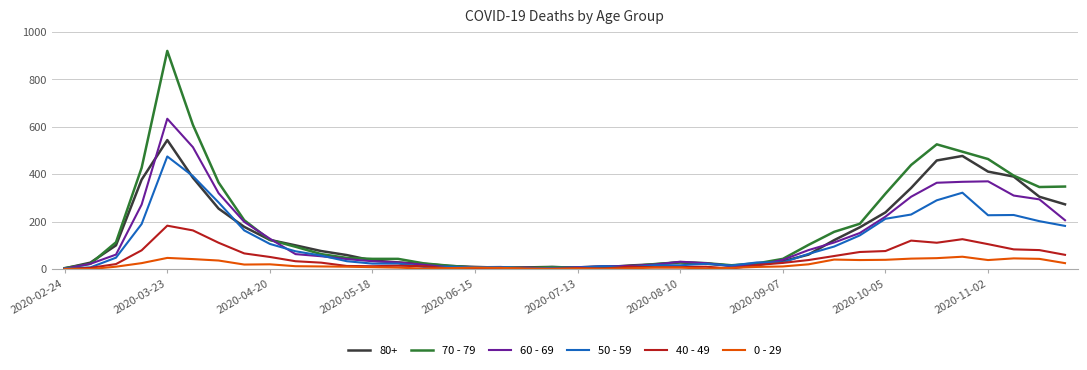

Which series has the widest spread of values?

70 - 79